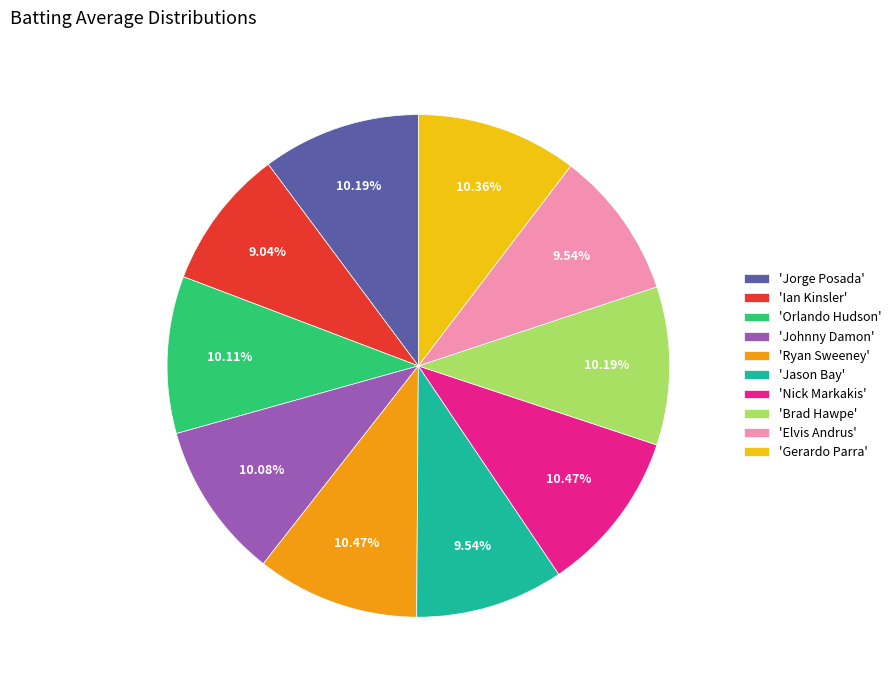

What is the smallest slice in the pie chart?

'Ian Kinsler'